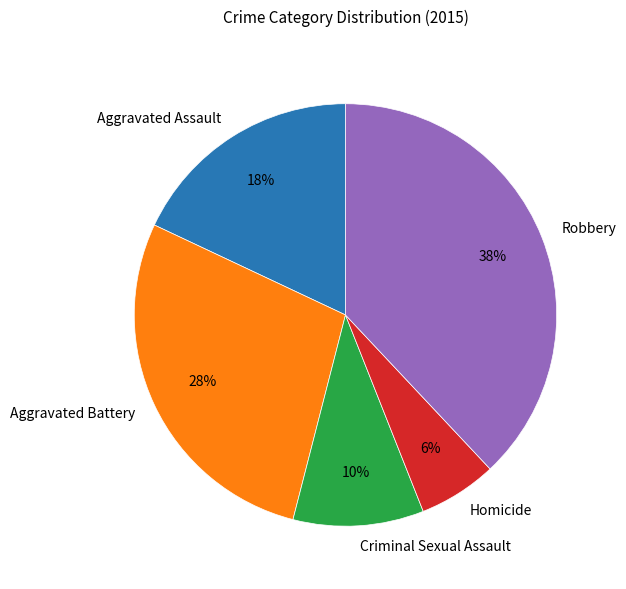

Between Aggravated Assault and Robbery, which is larger?

Robbery